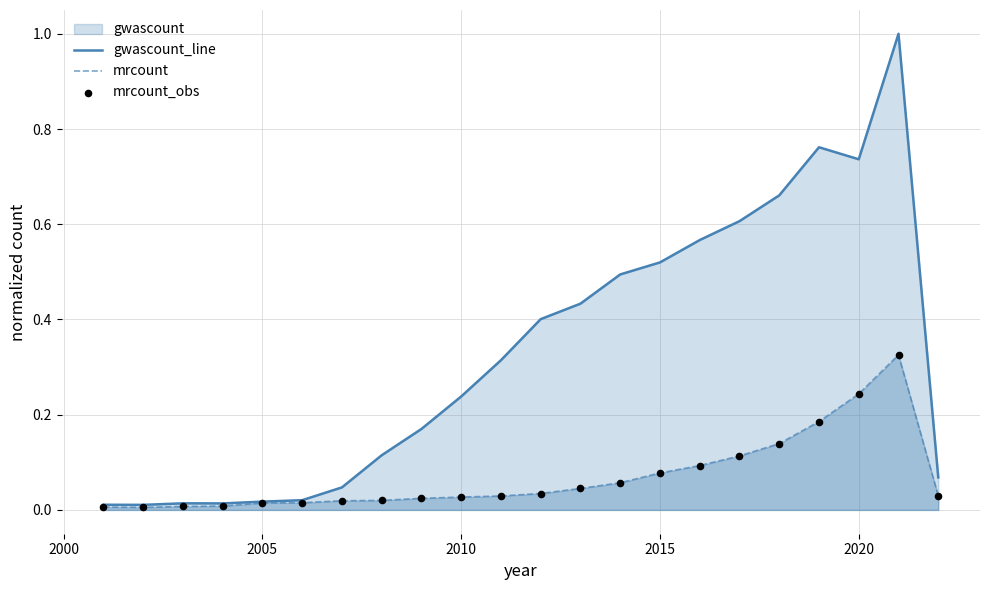

Which series reaches the maximum Y coordinate?

gwascount_line